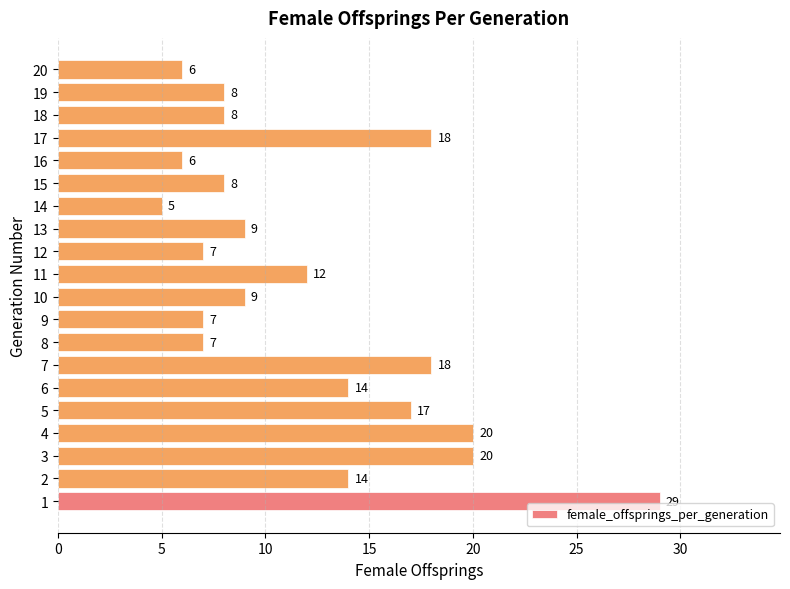

Where is the data nearest to the value 17?

5